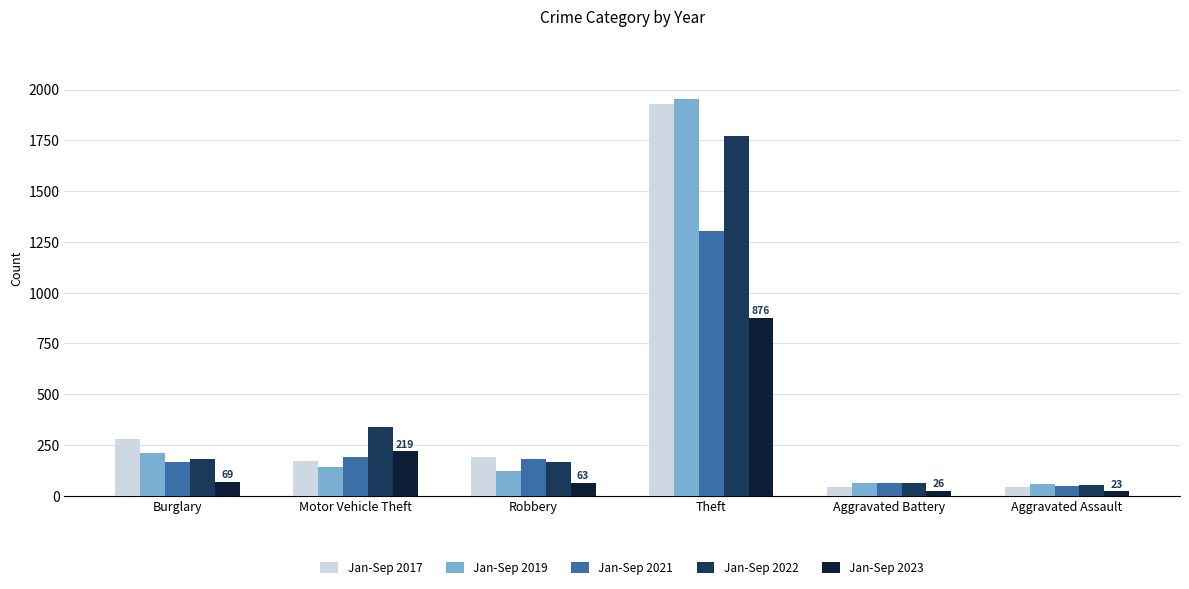

What is the spread (max minus min) of values at Theft?

1078